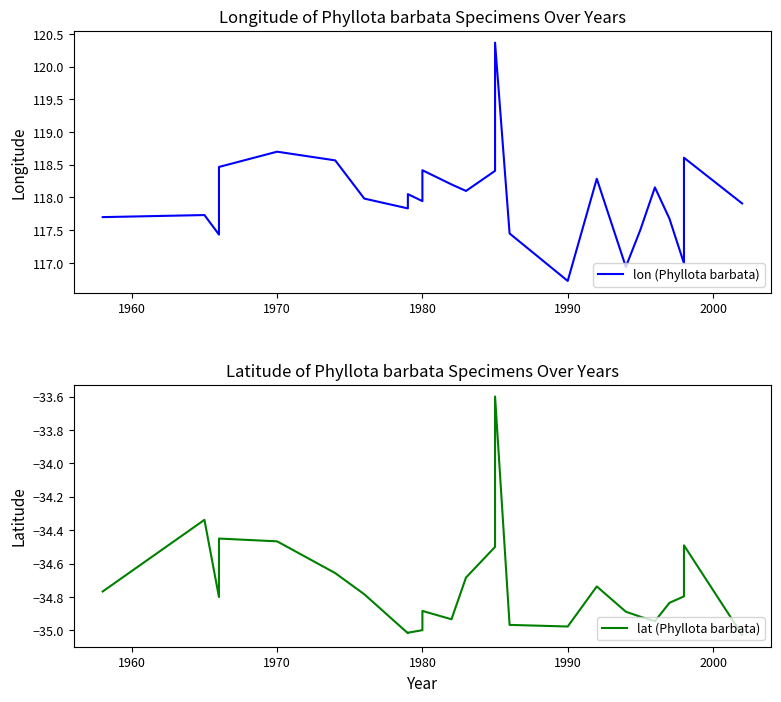

Is it true that lon (Phyllota barbata) equals 36.1 at 1980?

False